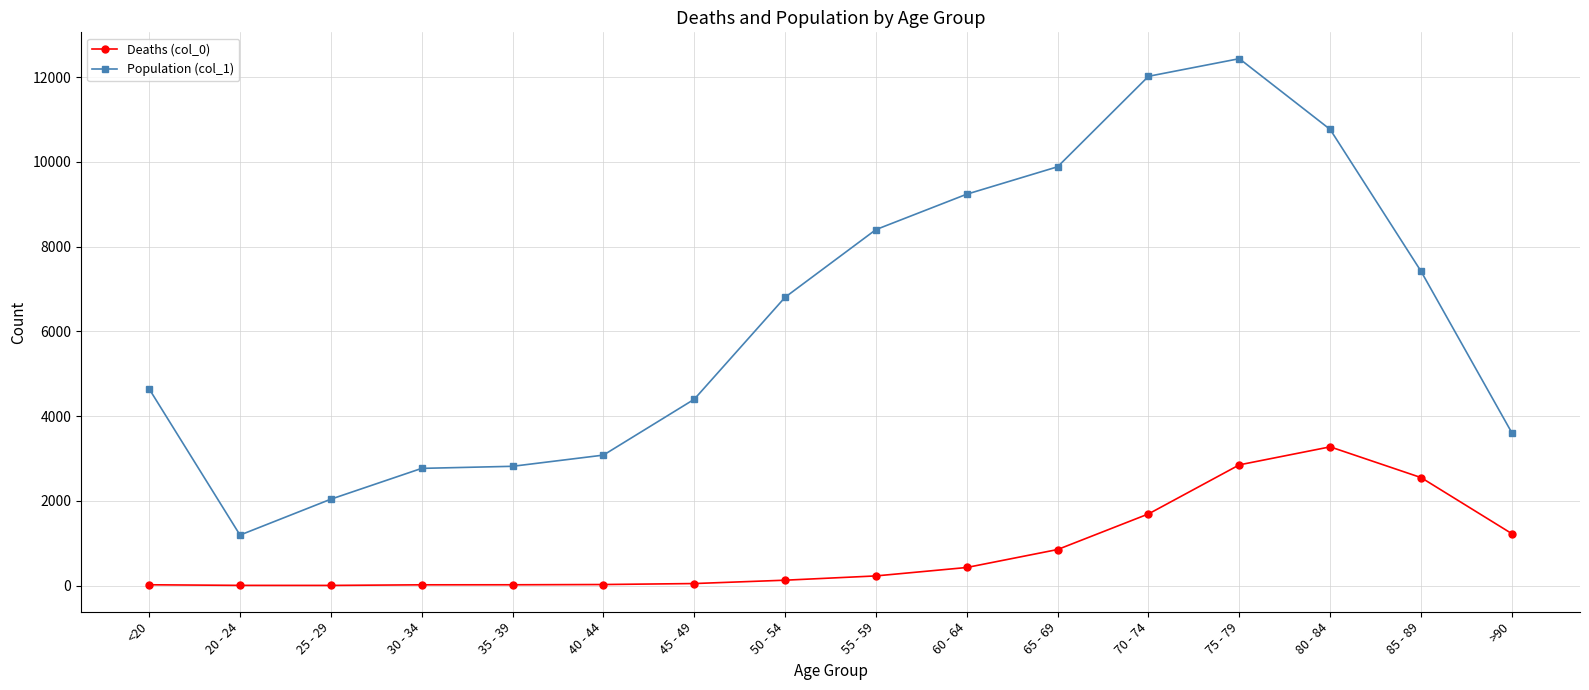

What is the maximum value shown in the chart?

12434